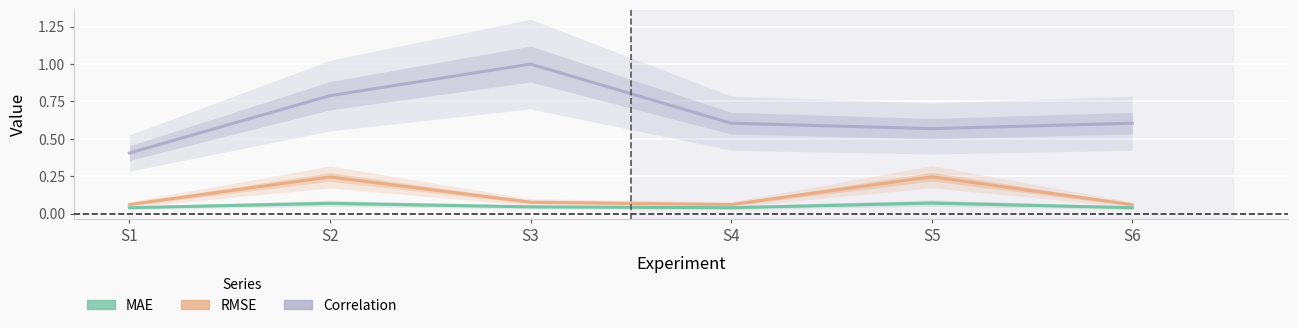

How many data points does each series have?

6